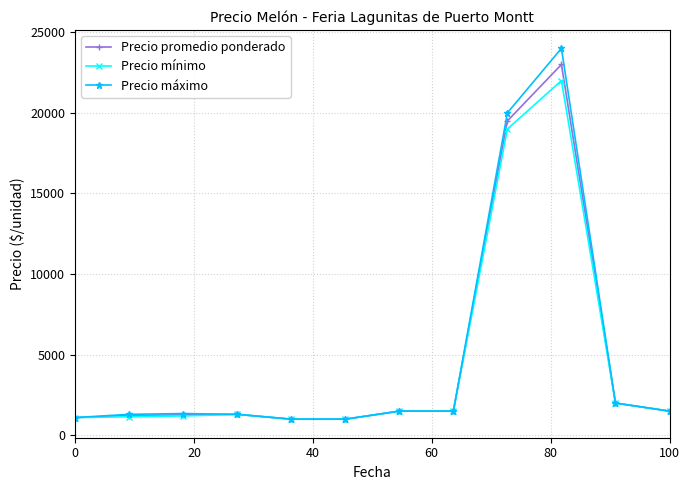

What is the average value of the Precio promedio ponderado series?

4658